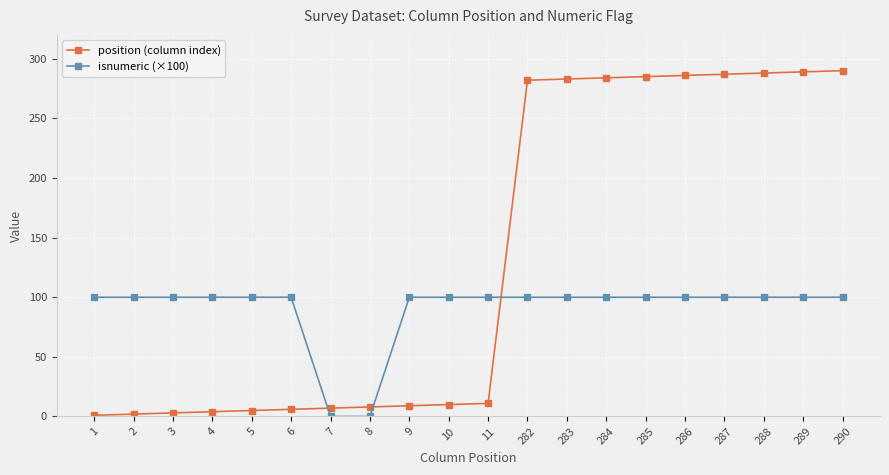

True or false: isnumeric (×100) and position (column index) intersect in this chart.

True